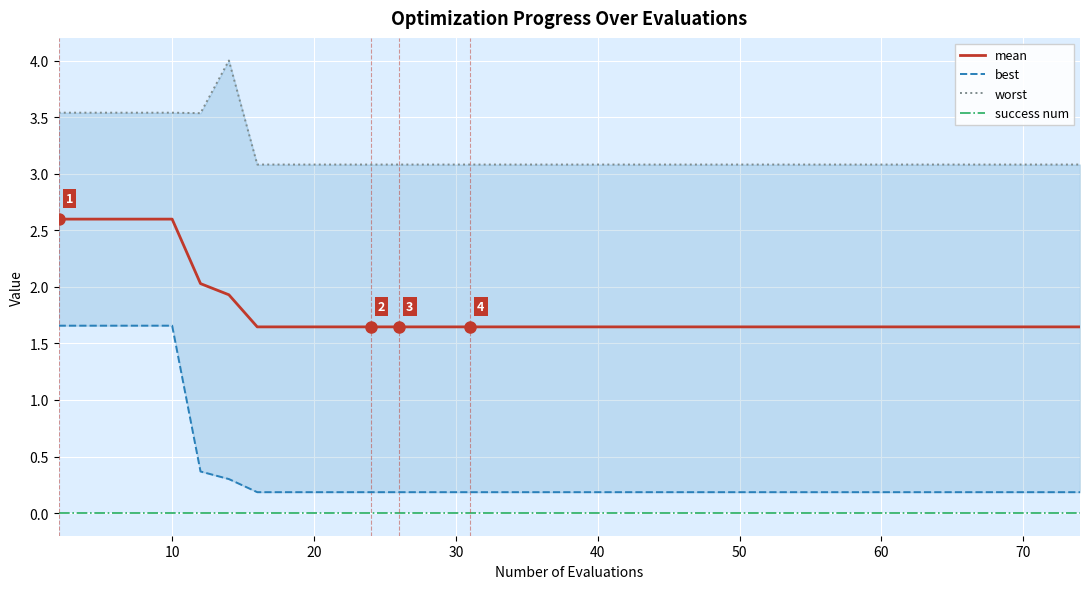

At how many categories does at least one series exceed 1?

40